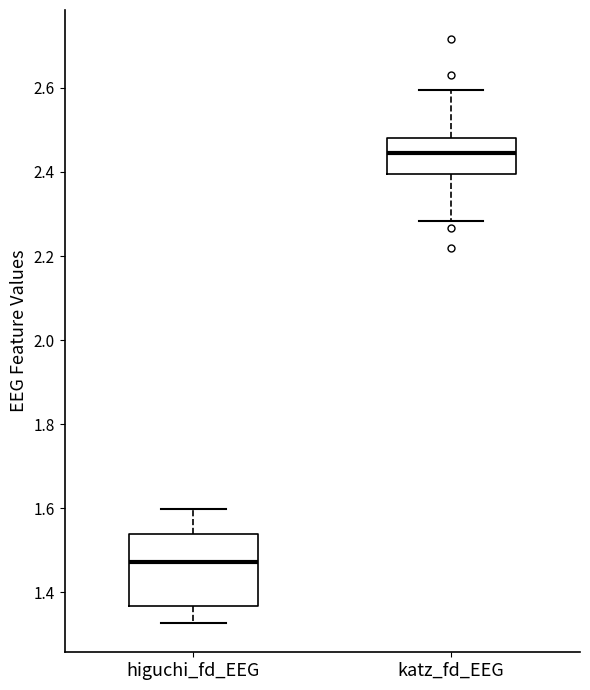

Which box's median line is the lowest?

higuchi_fd_EEG